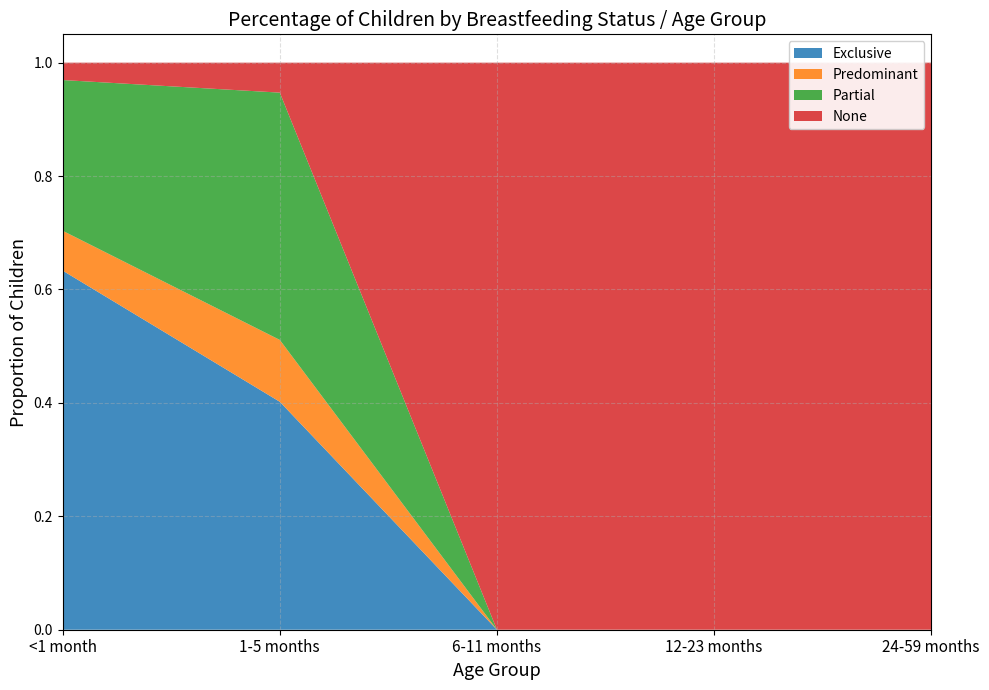

Reading left to right, what are all the values shown in this chart?

Exclusive: 0.6	0.4	0.0	0.0	0.0
Predominant: 0.1	0.1	0.0	0.0	0.0
Partial: 0.3	0.4	0.0	0.0	0.0
None: 0.0	0.1	1.0	1.0	1.0